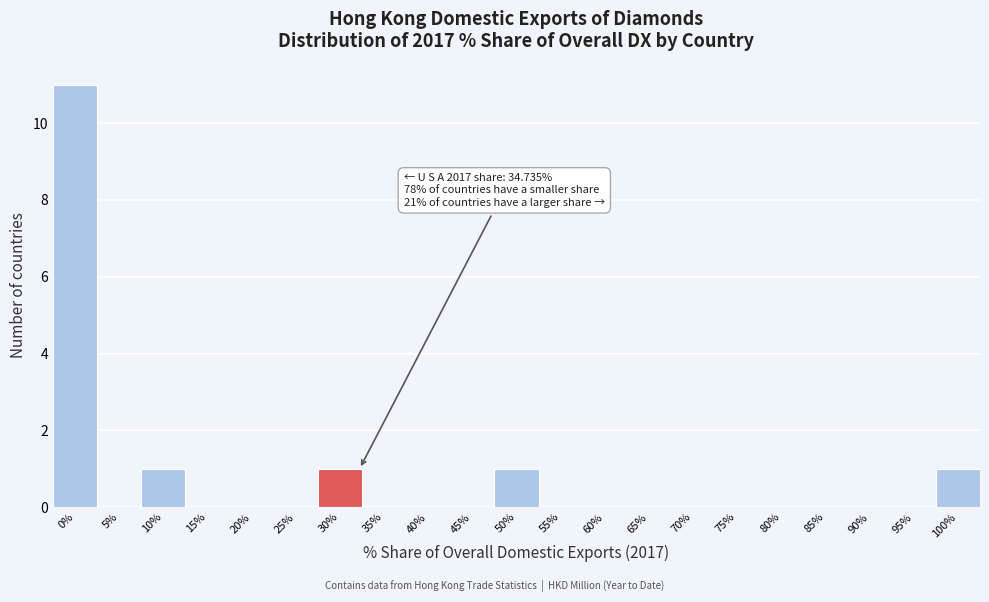

Reading left to right, list all the values displayed in this chart.

0%=11	5%=0	10%=1	15%=0	20%=0	25%=0	30%=1	35%=0	40%=0	45%=0	50%=1	55%=0	60%=0	65%=0	70%=0	75%=0	80%=0	85%=0	90%=0	95%=0	100%=1